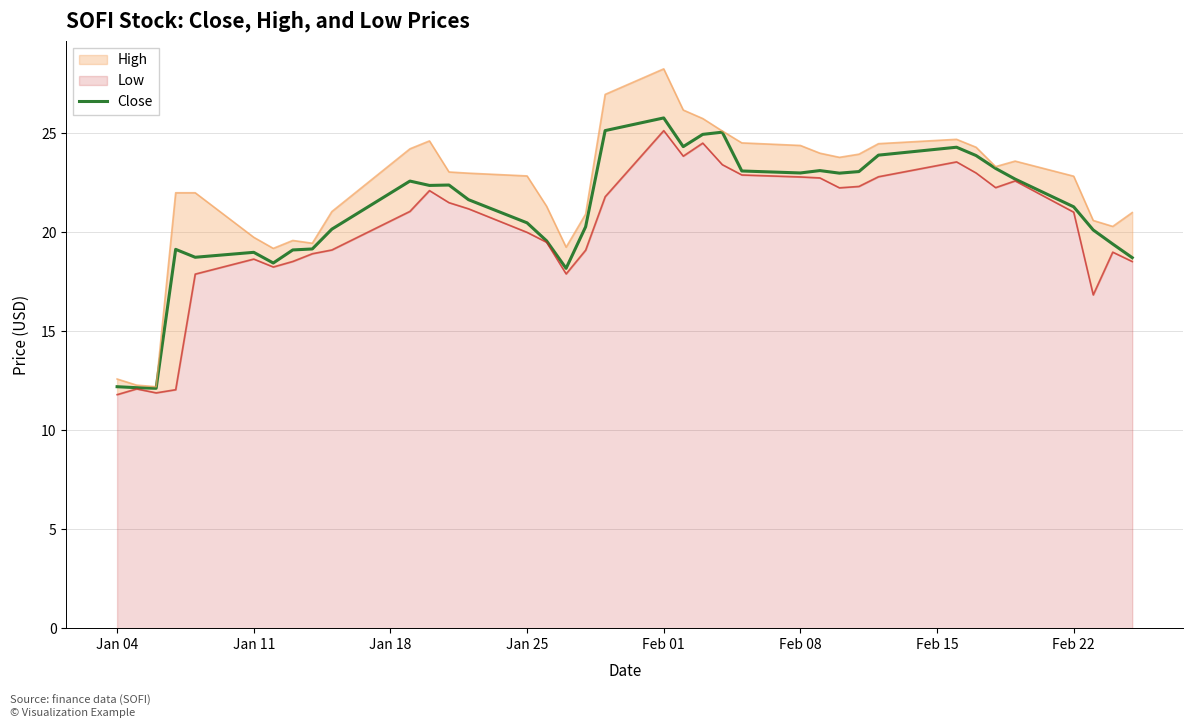

What is the minimum value for Close?

12.1